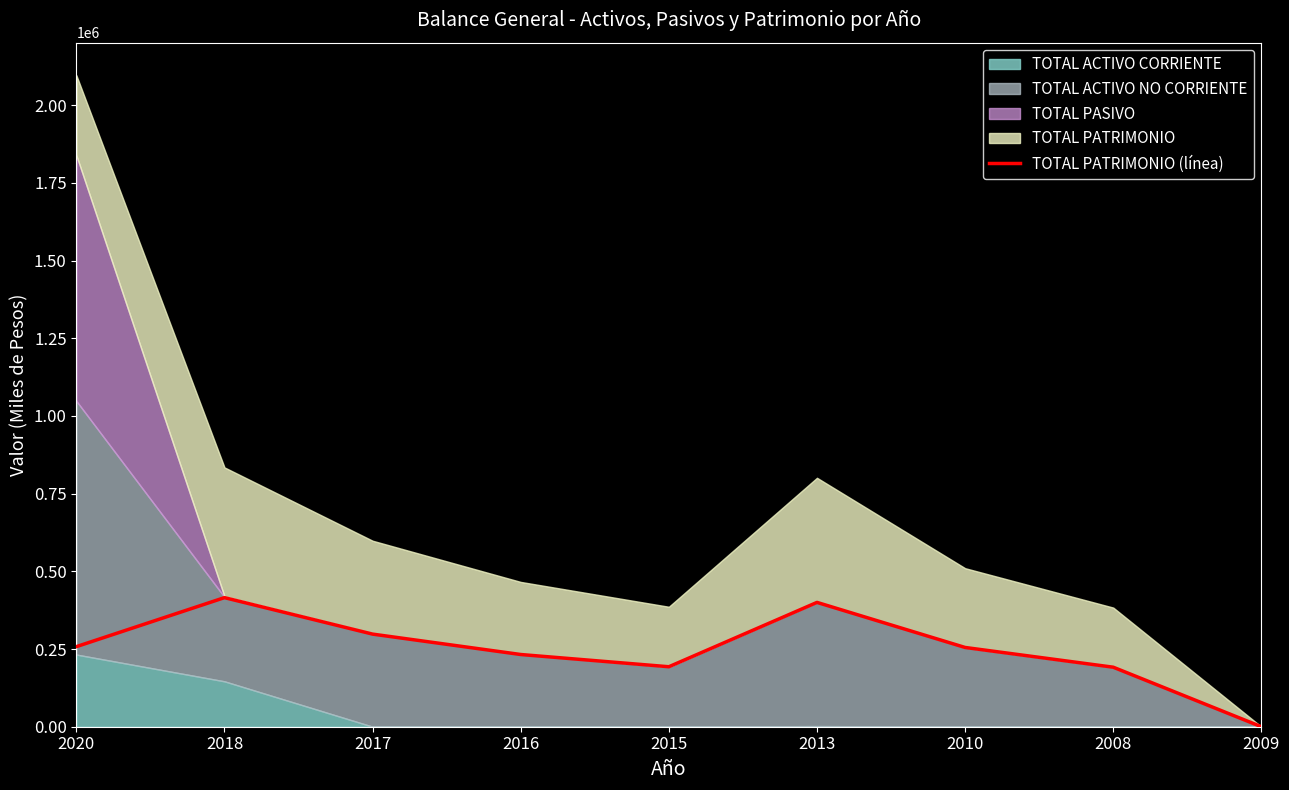

At which category does the chart reach its minimum across all series?

2009